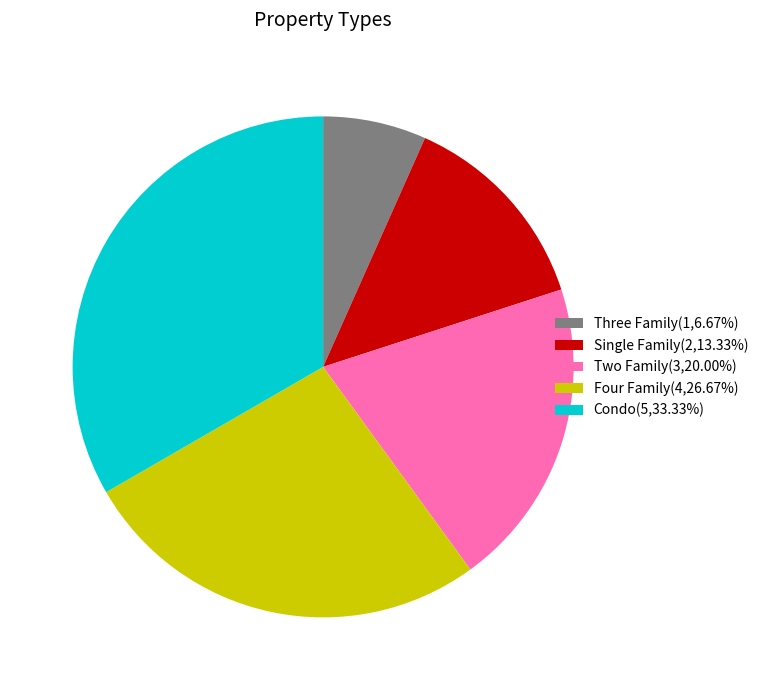

Does any single category account for the majority?

No